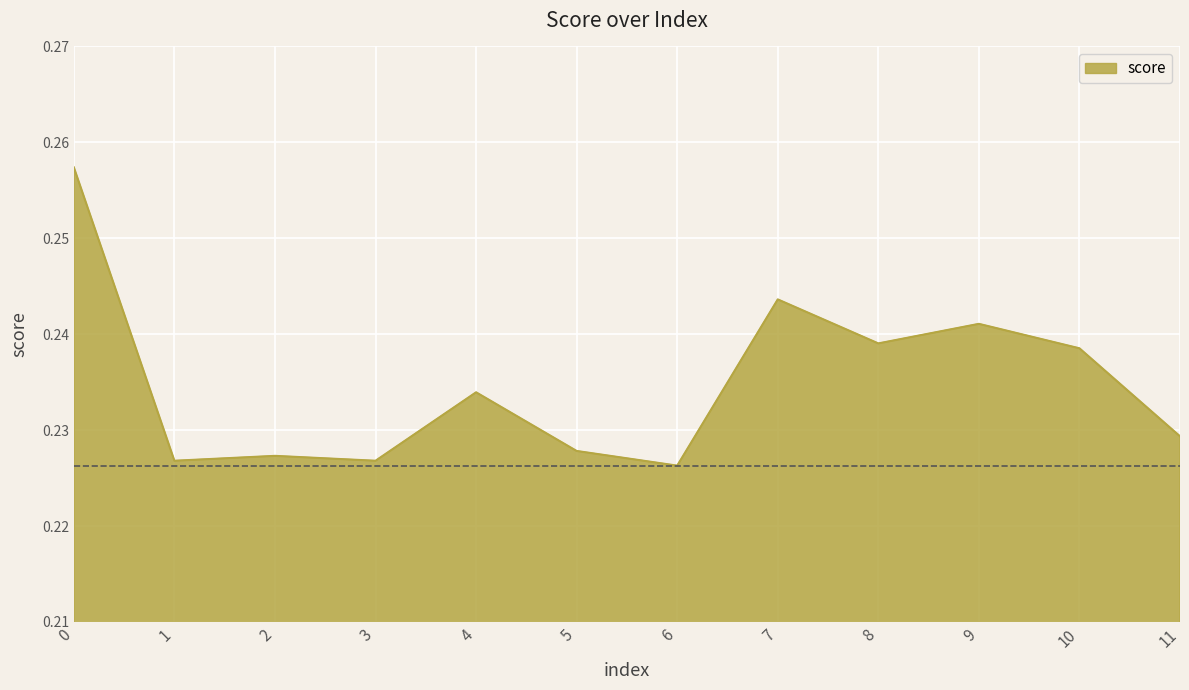

The value at 5 is 0.1. True or false?

False